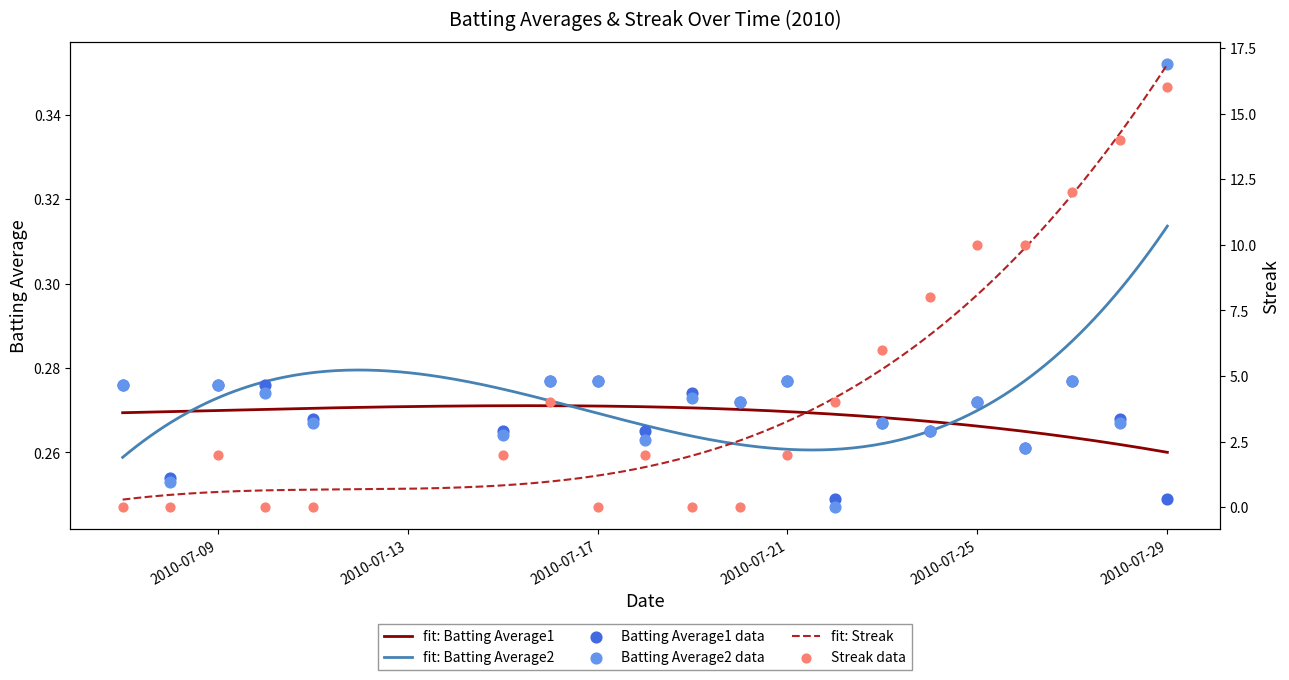

Which series reaches the minimum Y coordinate?

Streak